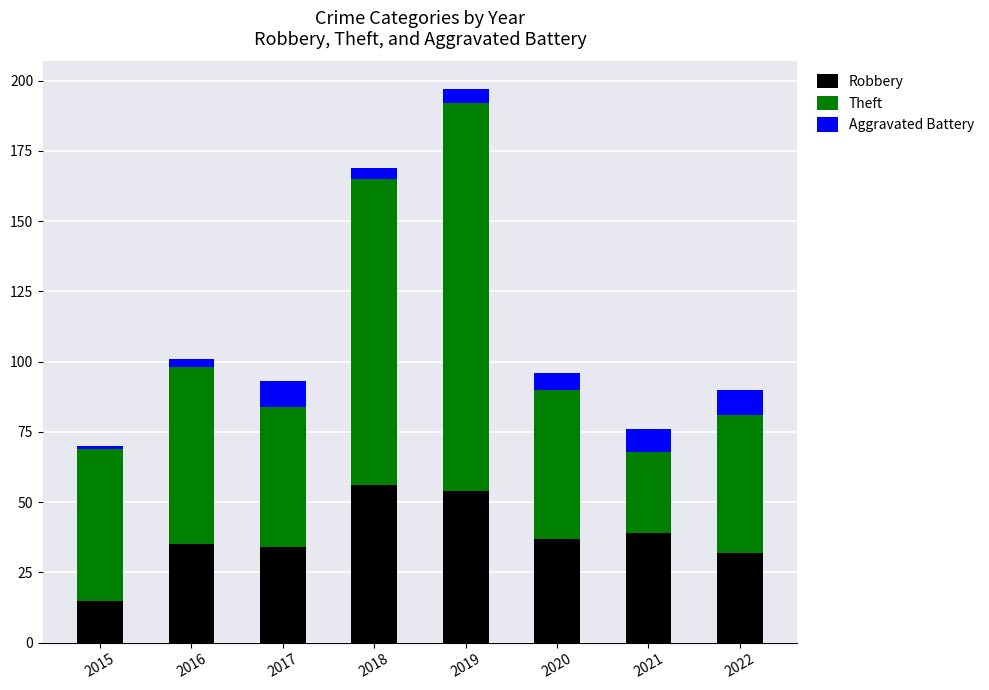

At which category is the sum across all series the highest?

2019